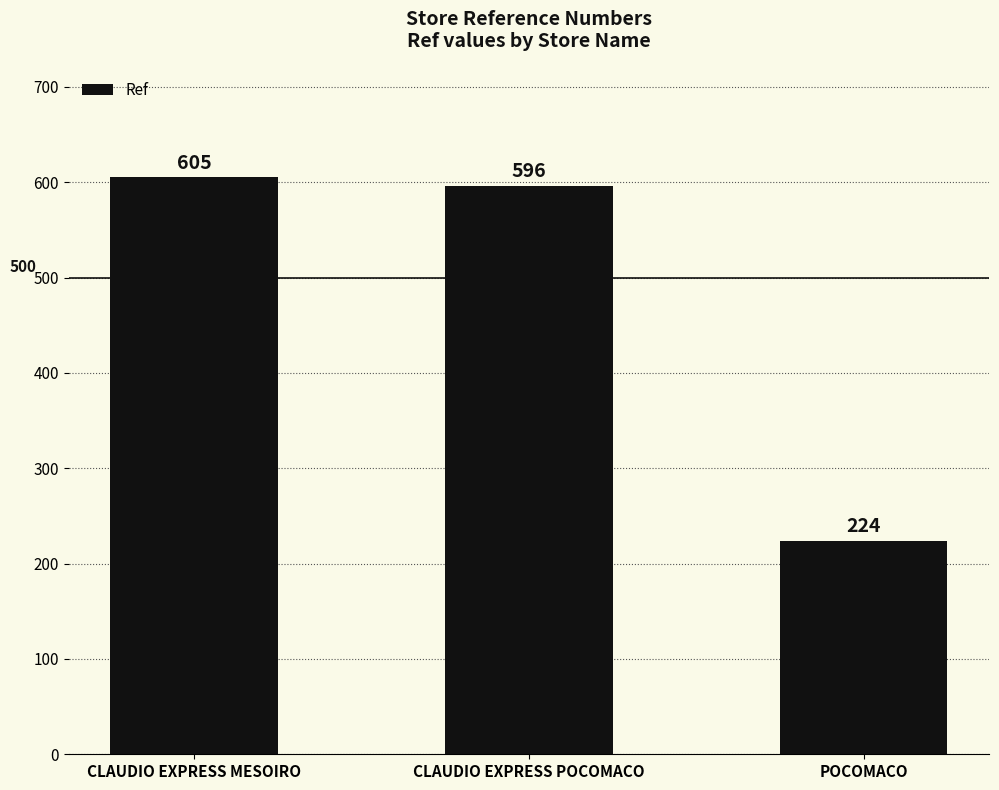

What position from the right is CLAUDIO EXPRESS MESOIRO?

3